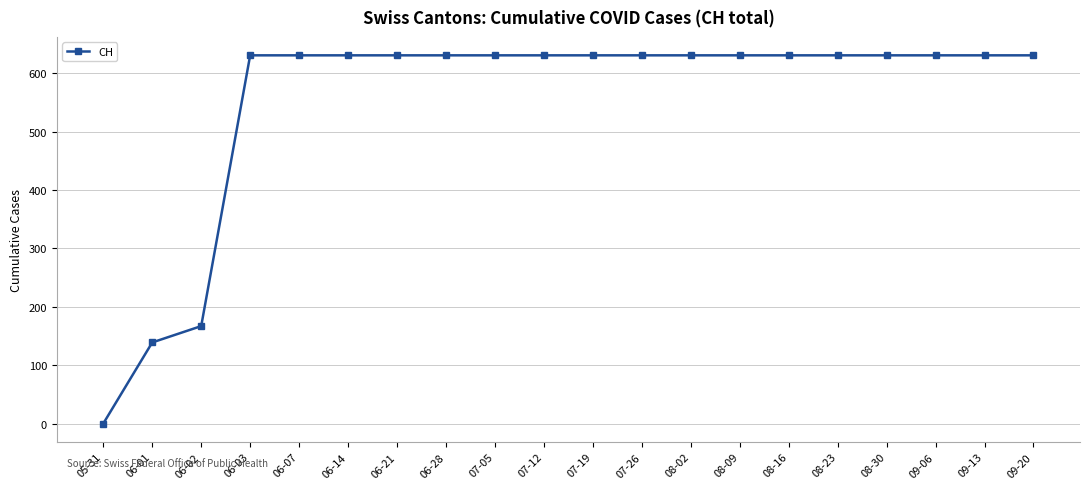

Reading left to right, extract all data points from this chart.

0	139	167	631	631	631	631	631	631	631	631	631	631	631	631	631	631	631	631	631